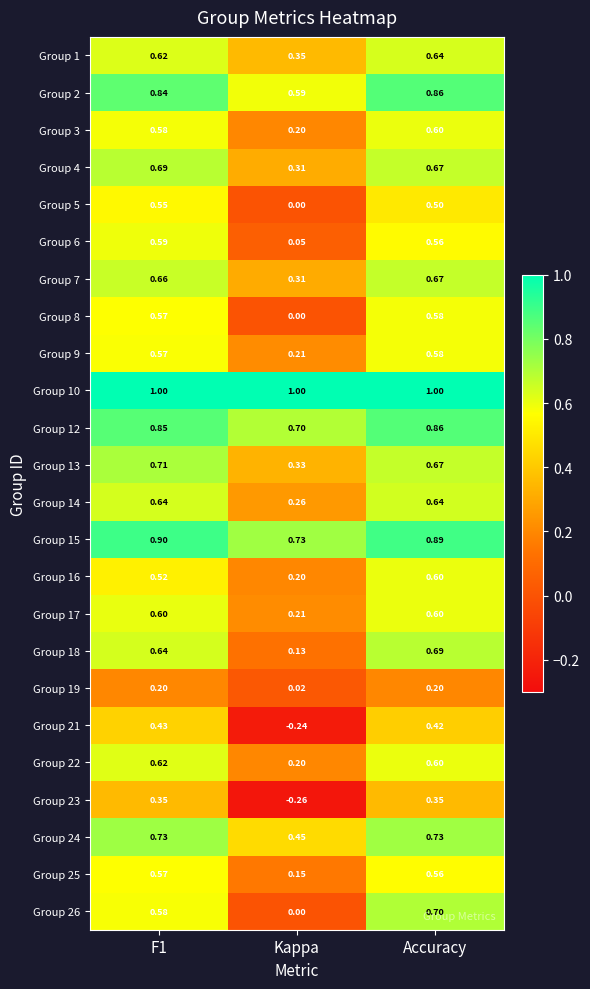

At which category is the sum across all series the highest?

Accuracy